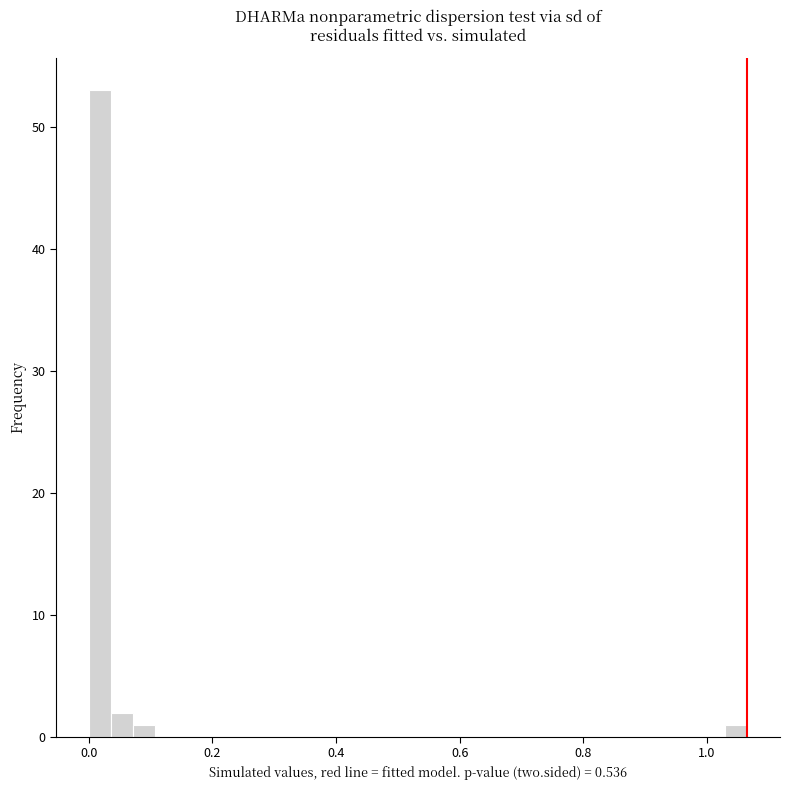

Read against the x-axis, roughly where is the centre of the tallest bar?

0.02